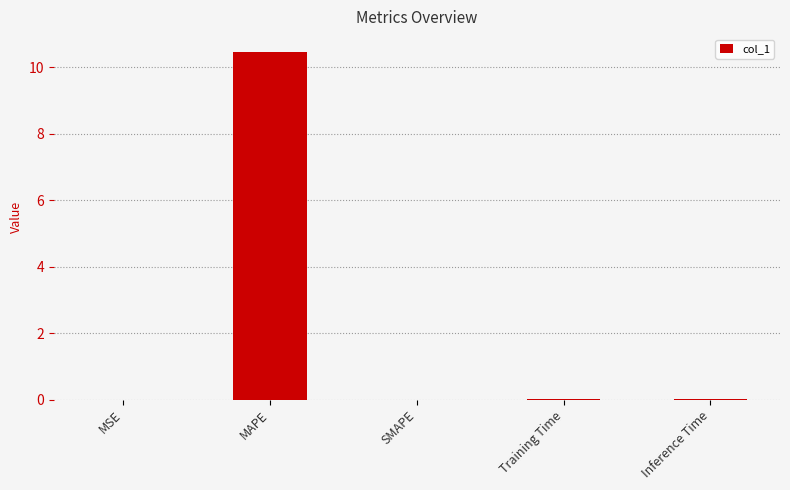

What is the change in value from MSE to MAPE?

+10.5